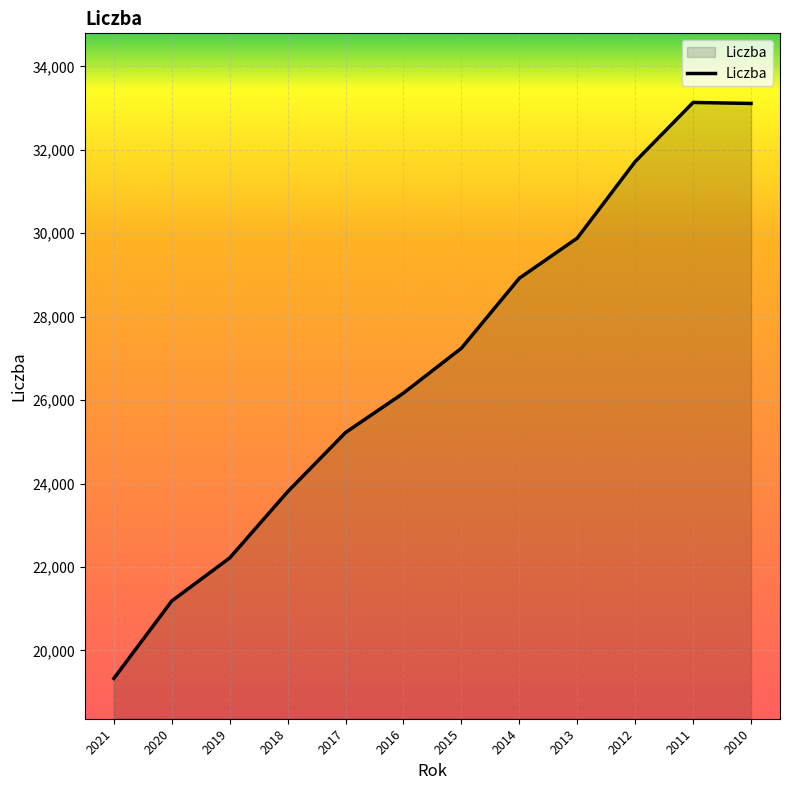

What is the difference between the maximum and minimum values?

13805